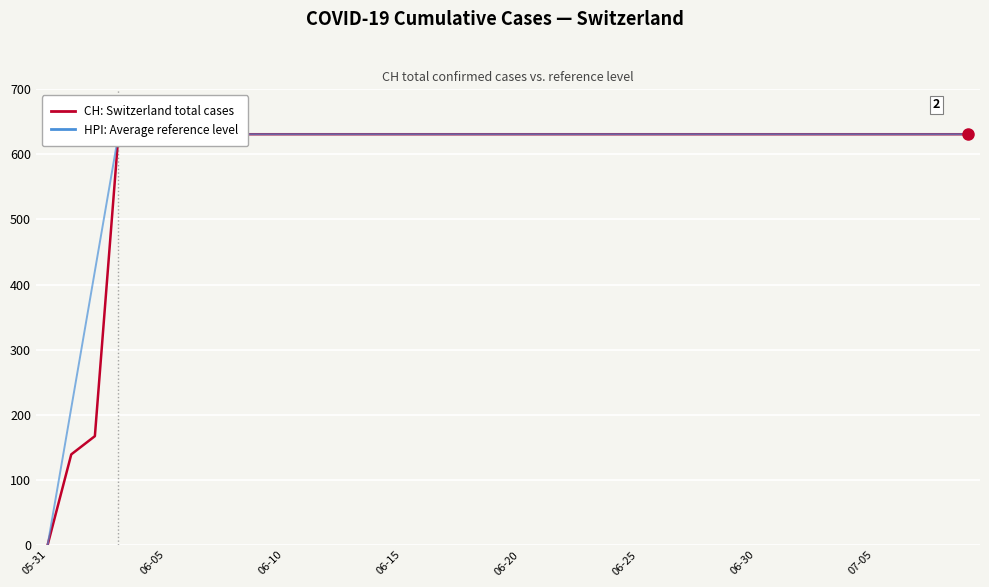

True or false: CH: Switzerland total cases and HPI: Average reference level intersect in this chart.

False